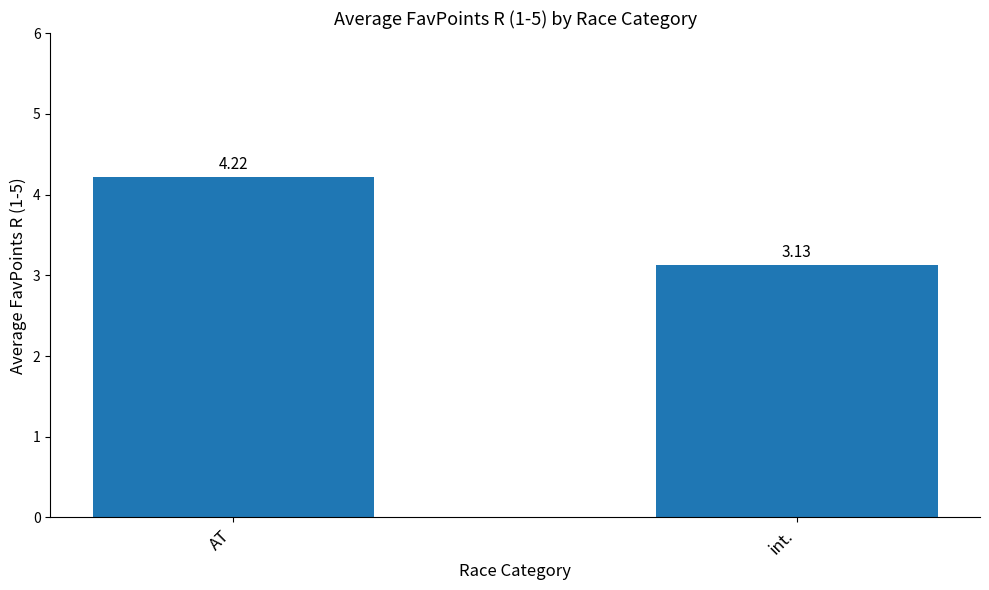

What is the ratio of the value at int. to the value at AT?

0.7